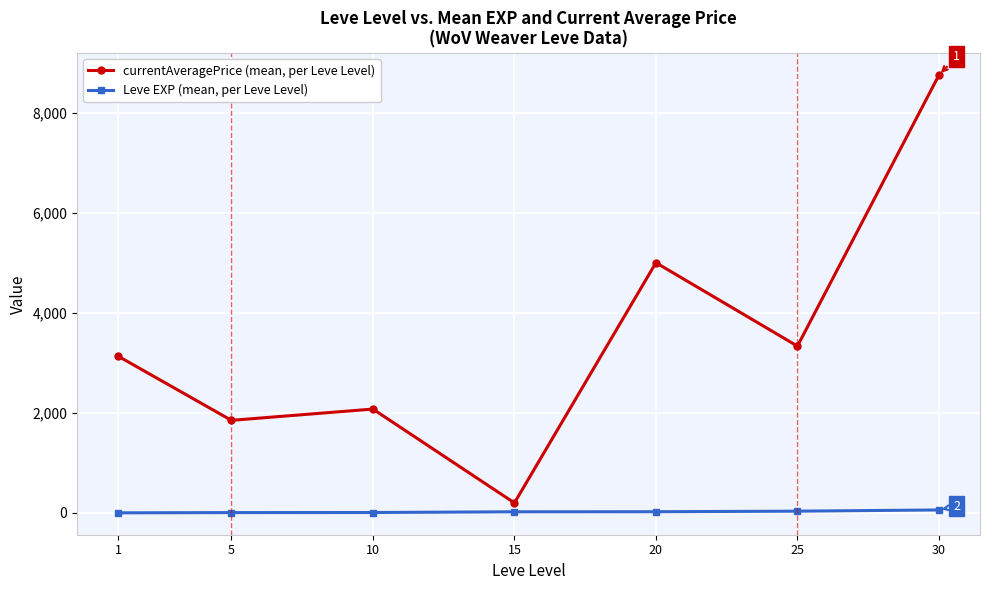

How many lines are shown in the chart?

2